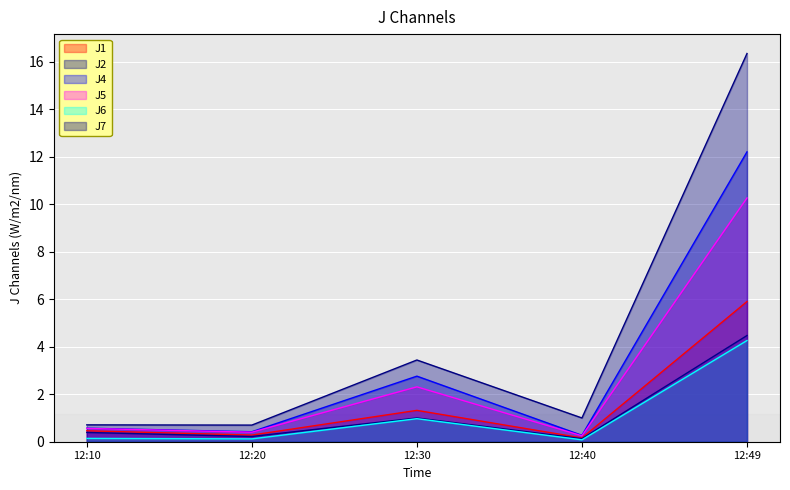

Which series changed the most between 12:20 and 12:30?

J7